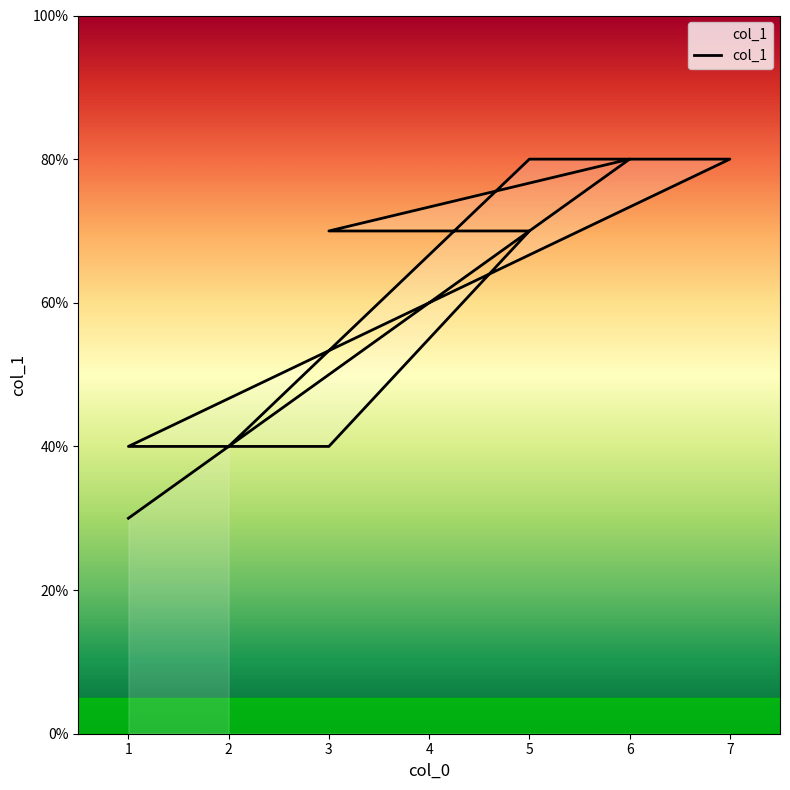

At which category does the chart reach its minimum across all series?

1